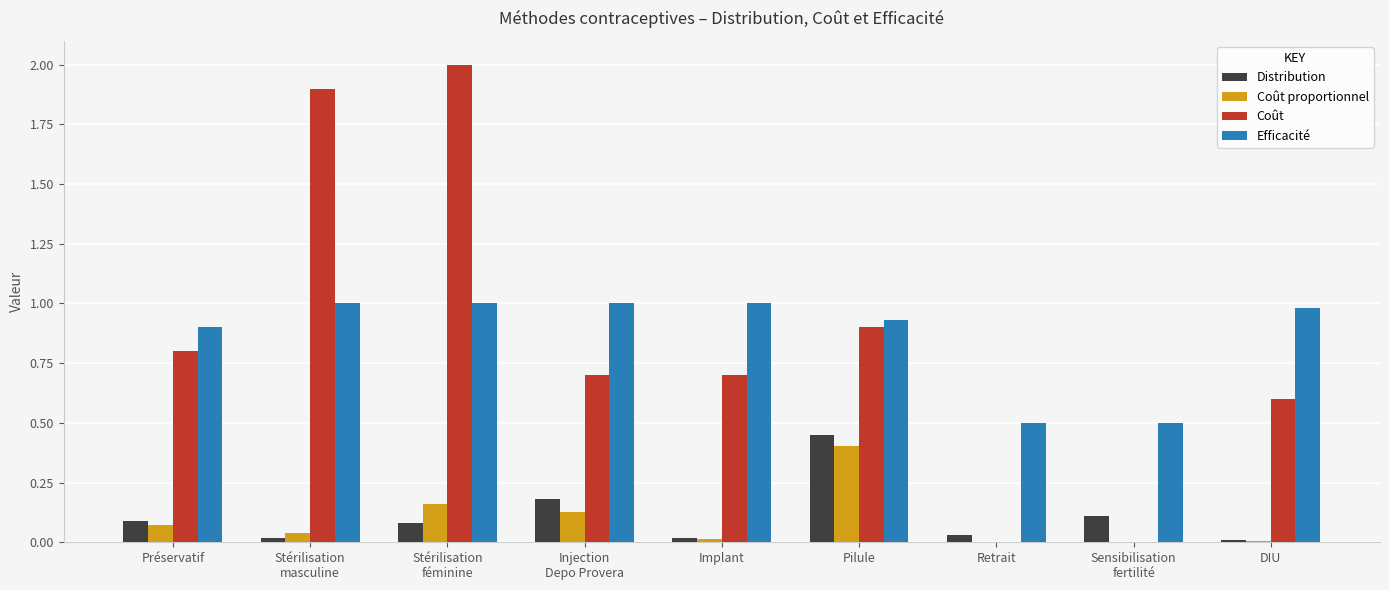

What is the sum of all Efficacité values?

7.8